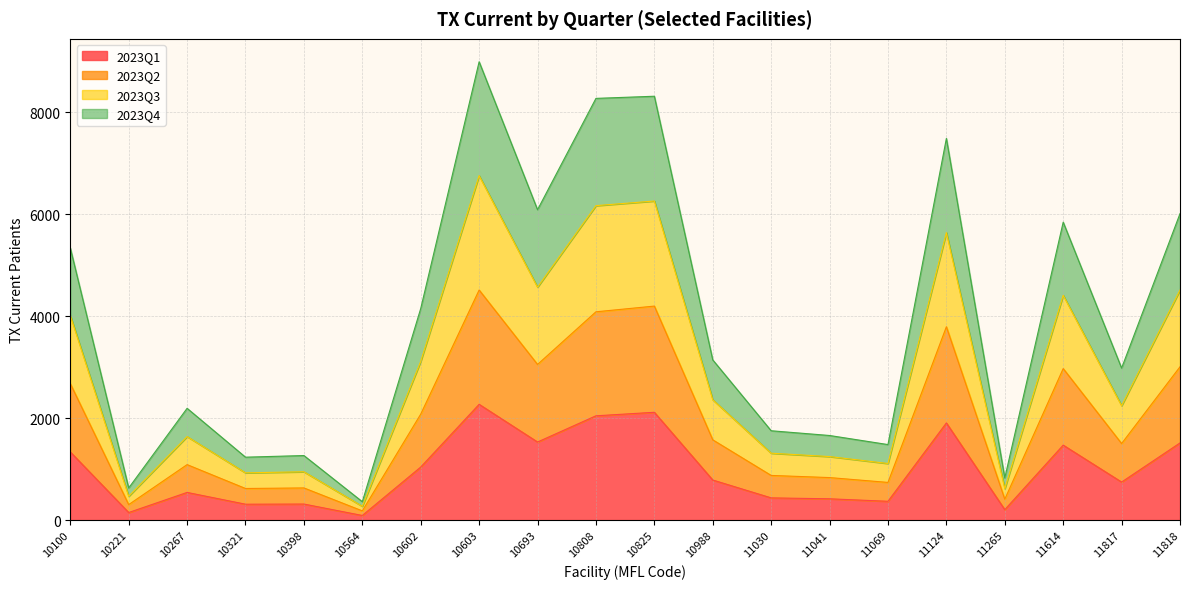

At how many categories does at least one series exceed 8188?

3